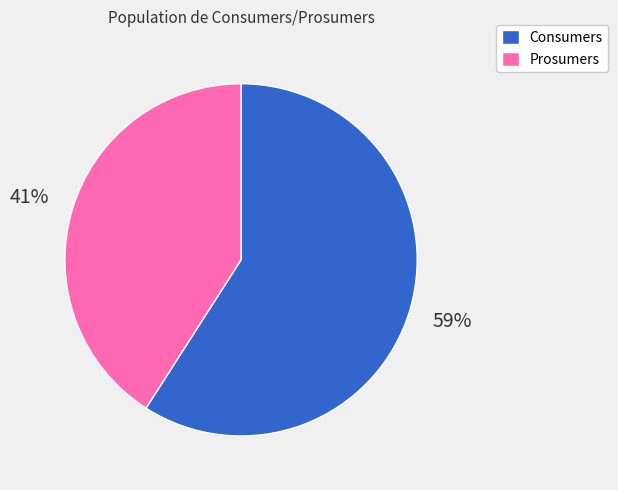

Which has a higher value, Consumers or Prosumers?

Consumers